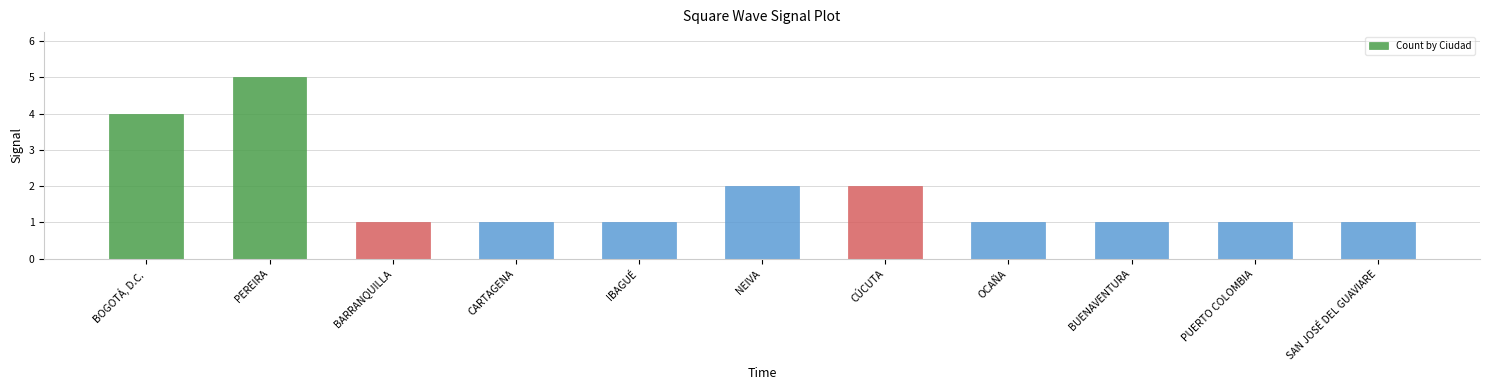

What is the difference between the second highest and second lowest values?

3